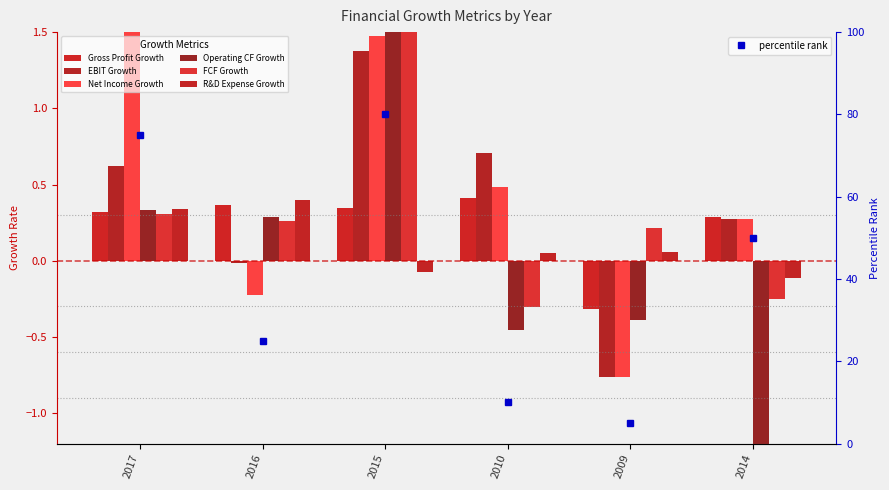

What is the sum of all Gross Profit Growth values?

1.4